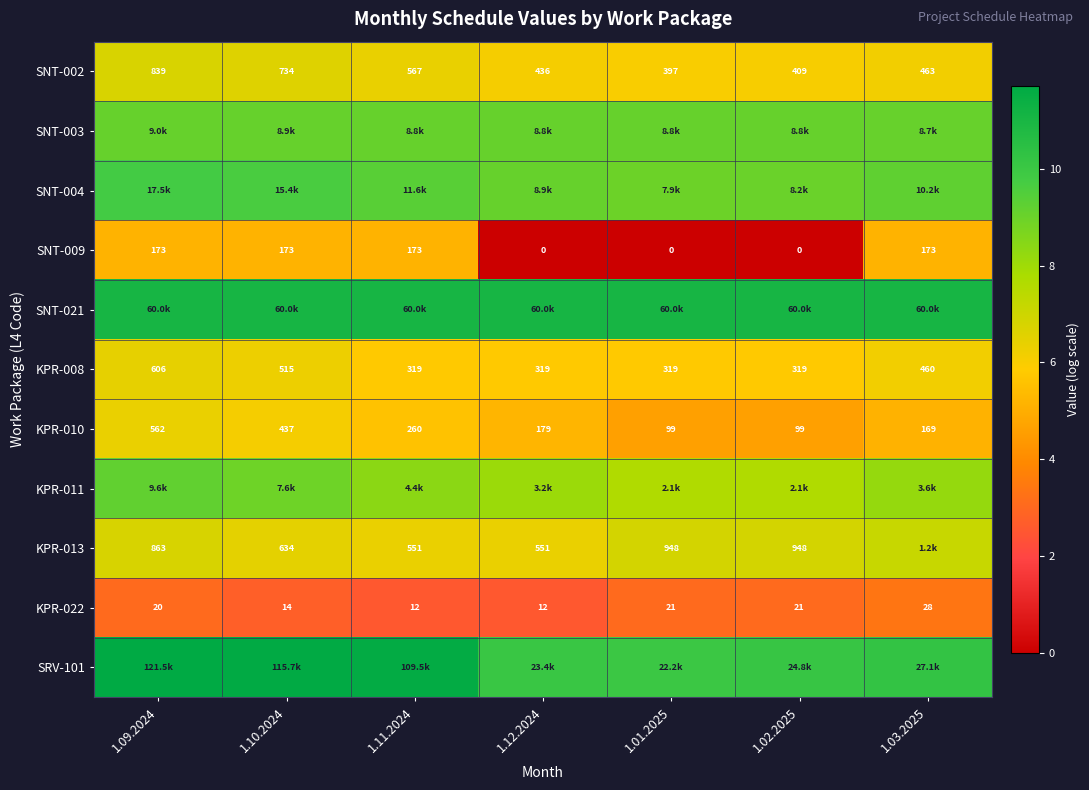

At which category is the sum across all series the highest?

1.09.2024